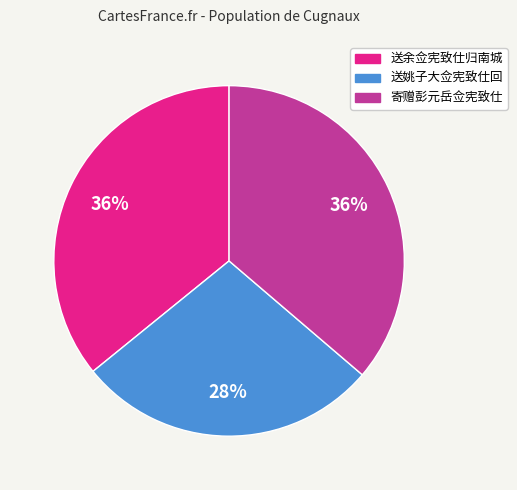

To the nearest percent, what percentage of the pie is 送姚子大佥宪致仕回?

28%